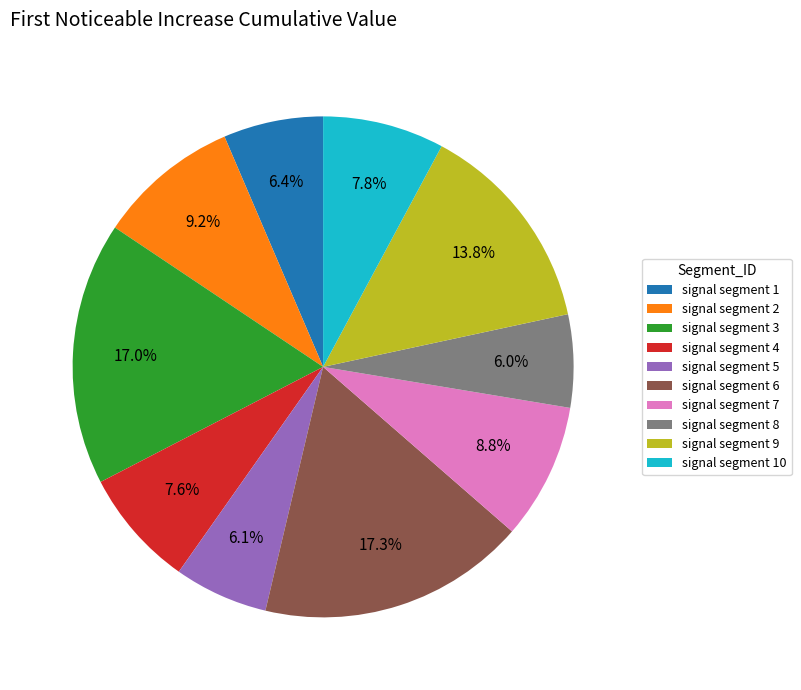

What percentage do signal segment 1 and signal segment 8 together represent?

12.4%